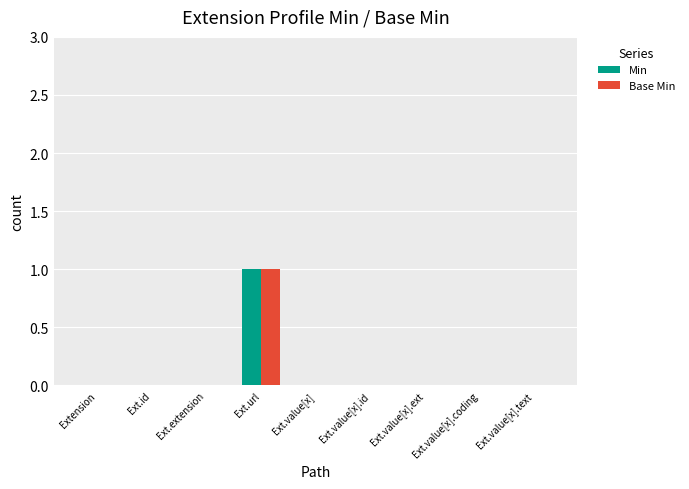

Reading right to left, what are all the values shown in this chart?

Min: Ext.value[x].text=0	Ext.value[x].coding=0	Ext.value[x].ext=0	Ext.value[x].id=0	Ext.value[x]=0	Ext.url=1	Ext.extension=0	Ext.id=0	Extension=0
Base Min: Ext.value[x].text=0	Ext.value[x].coding=0	Ext.value[x].ext=0	Ext.value[x].id=0	Ext.value[x]=0	Ext.url=1	Ext.extension=0	Ext.id=0	Extension=0